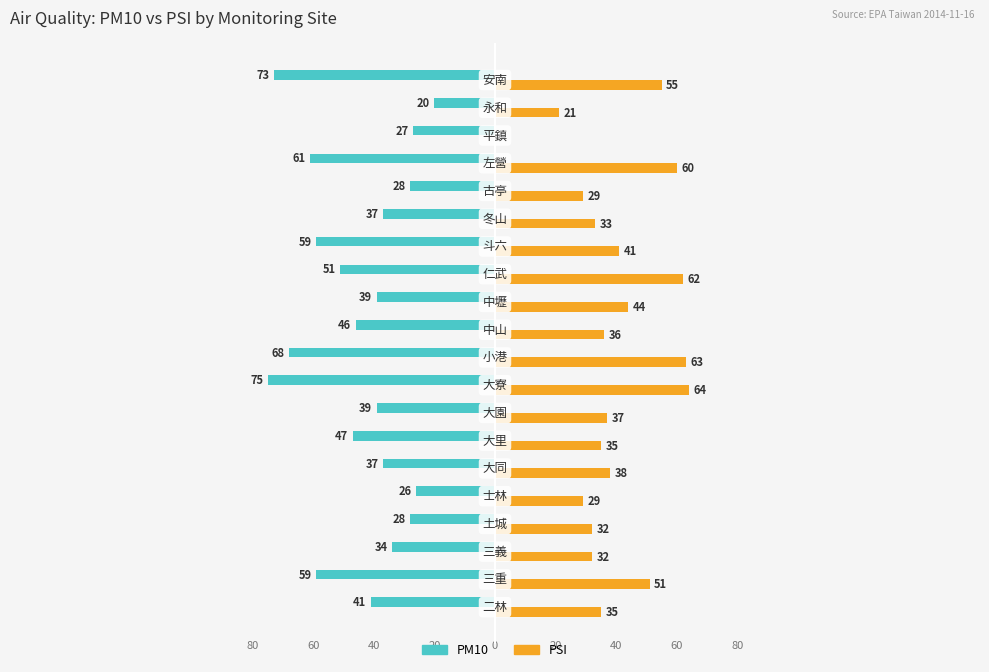

What is the sum of all PSI values?

797